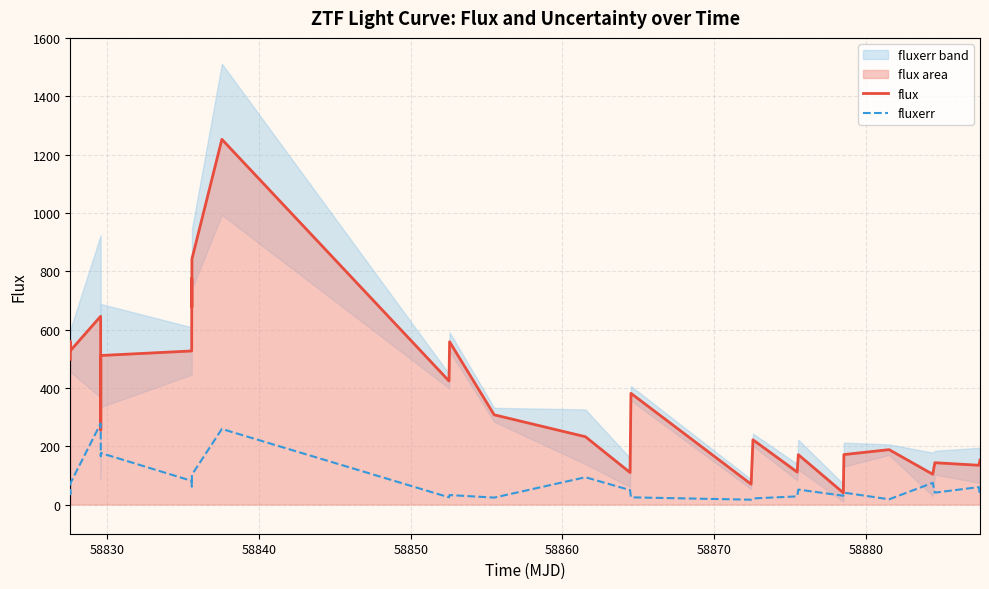

Reading left to right, transcribe all the data shown in this chart.

flux: 498.1	538.1	559.6	528.0	645.5	387.8	254.3	511.1	526.6	776.6	676.2	842.0	1252.2	423.6	558.1	307.7	232.5	109.8	381.3	69.9	222.1	111.4	171.0	40.3	171.3	188.3	103.8	143.4	134.7	152.7
fluxerr: 44.1	35.8	50.1	73.8	277.8	254.0	165.6	176.6	81.2	61.3	75.3	102.3	259.2	24.7	32.6	23.9	93.6	49.5	24.8	16.6	21.0	28.0	51.3	30.2	40.9	18.0	74.4	40.8	59.8	28.9